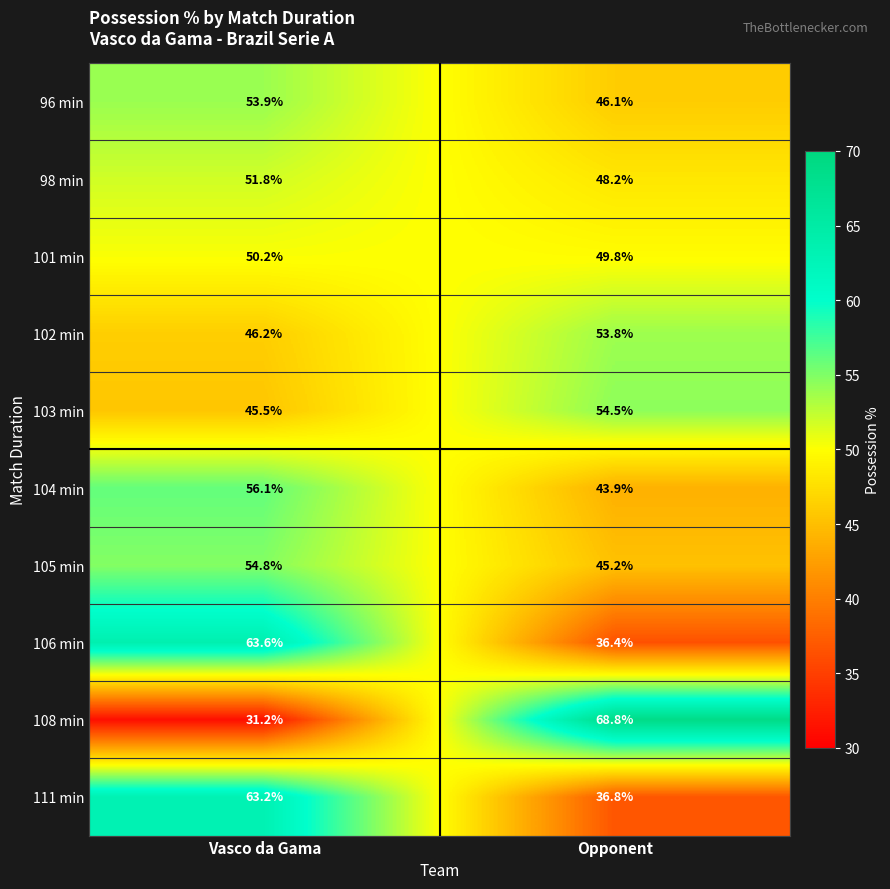

Rank the series by their maximum value, from lowest to highest.

101 min, 98 min, 102 min, 96 min, 103 min, 105 min, 104 min, 111 min, 106 min, 108 min